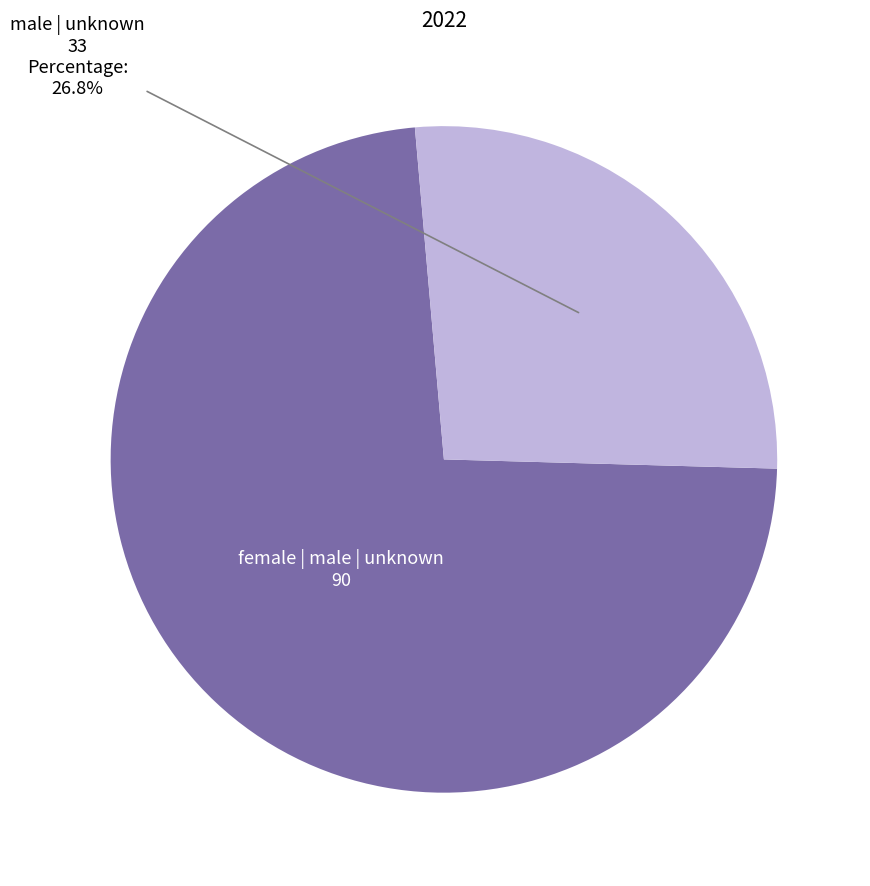

Rank the categories by value from highest to lowest.

female | male | unknown, male | unknown